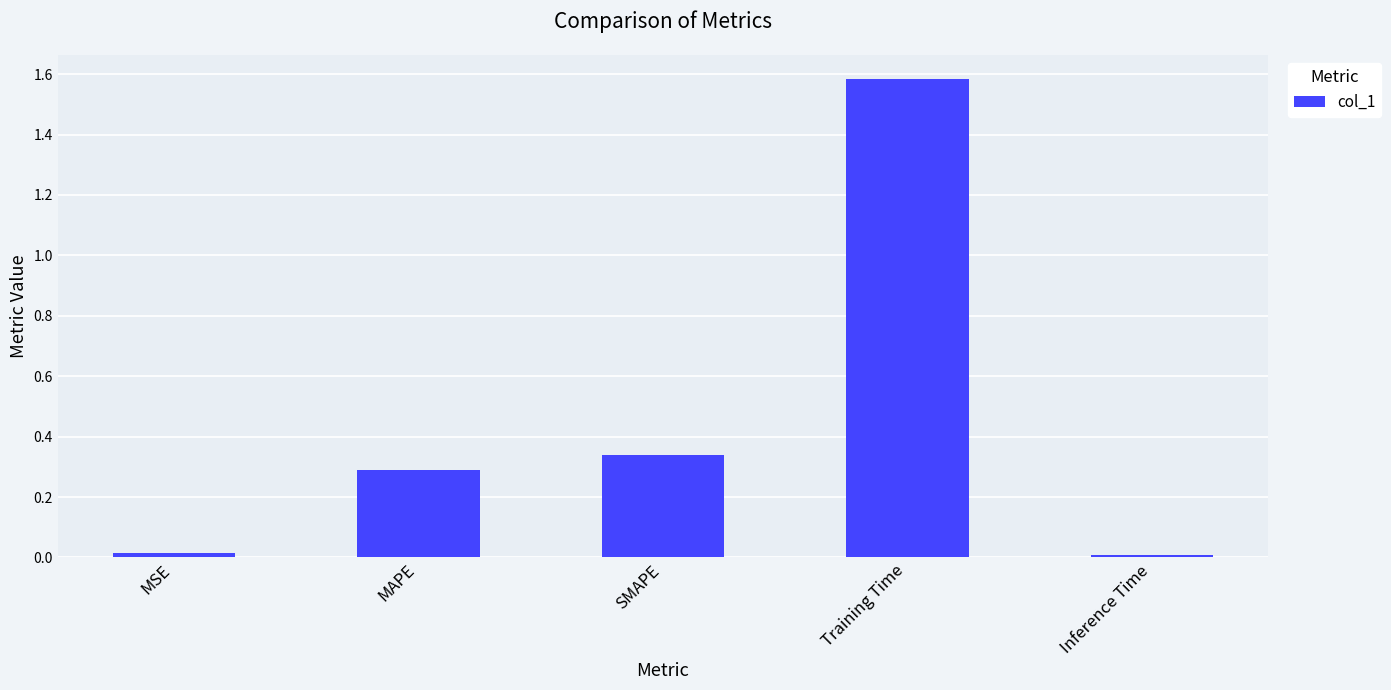

Which label corresponds to the largest value in the chart?

Training Time